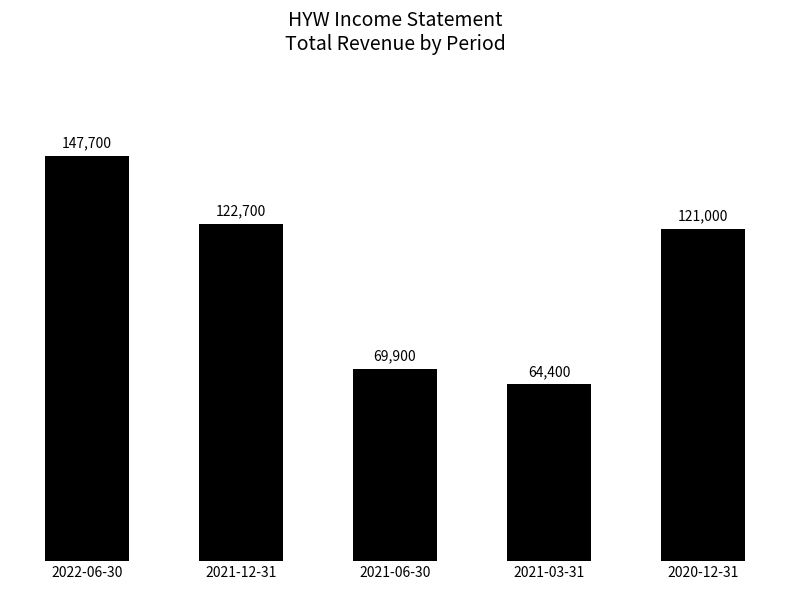

How many data points does each series have?

5